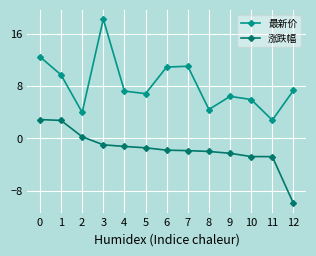

At which category is the sum across all series the highest?

3